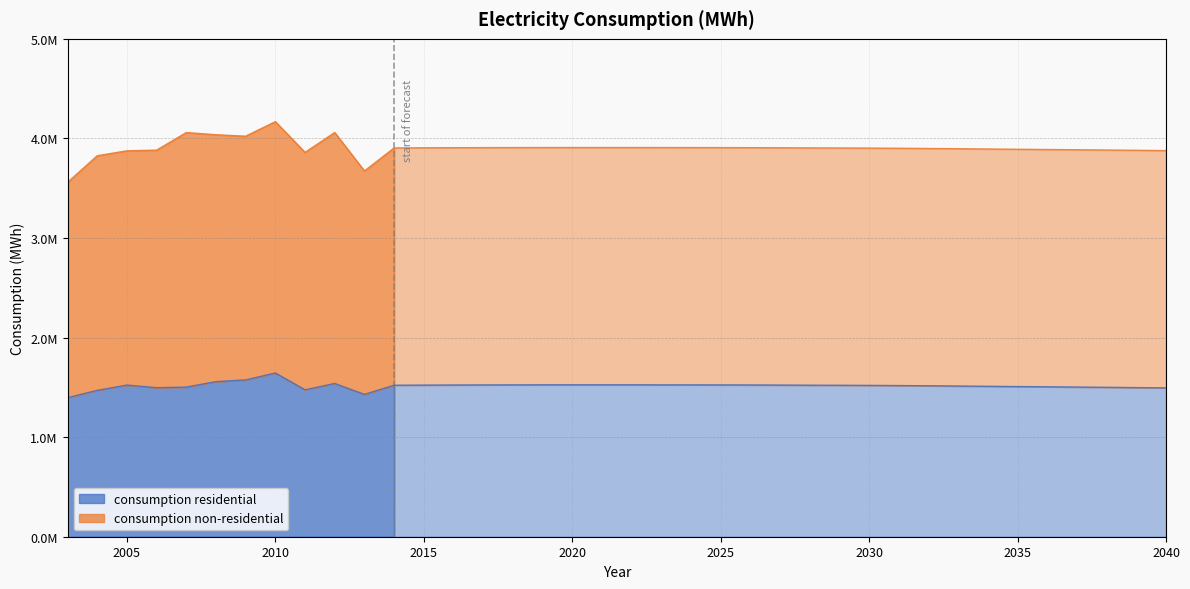

What is the maximum value shown in the chart?

1644273